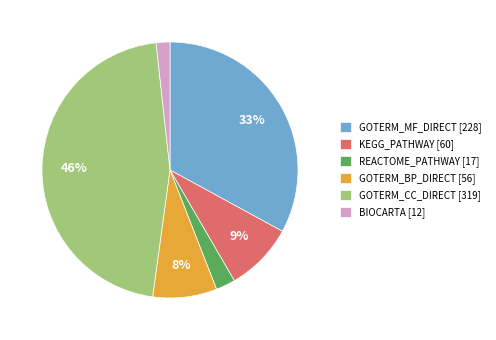

Approximately how many times larger is the value at GOTERM_BP_DIRECT [56] compared to KEGG_PATHWAY [60]?

0.9